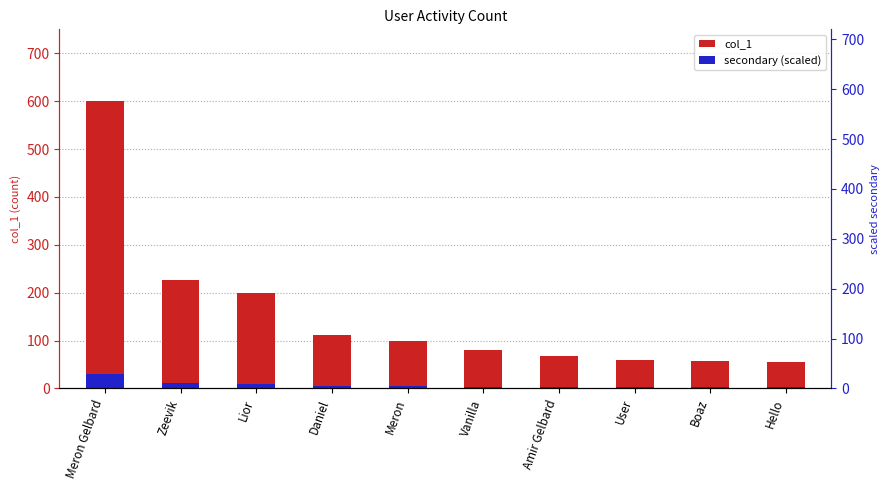

How many data points in secondary (scaled) are less than 5?

5